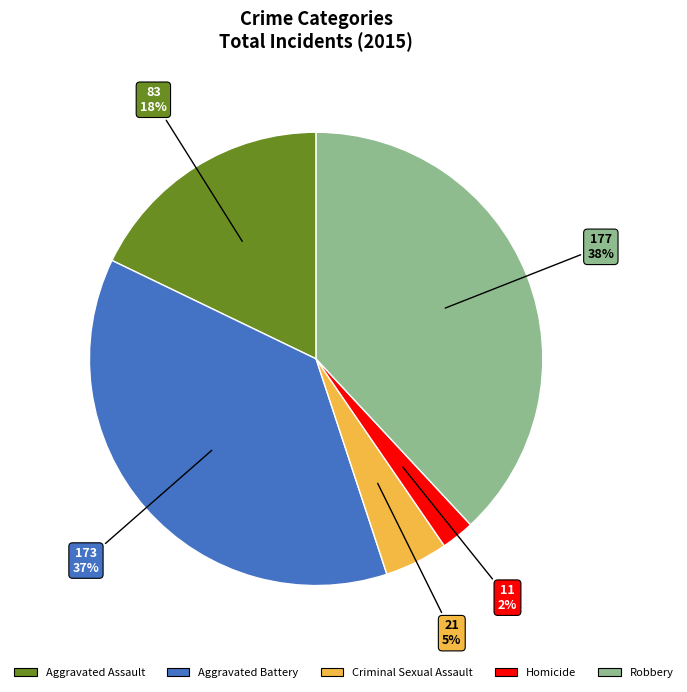

True or false: Aggravated Battery accounts for 46% of the total.

False